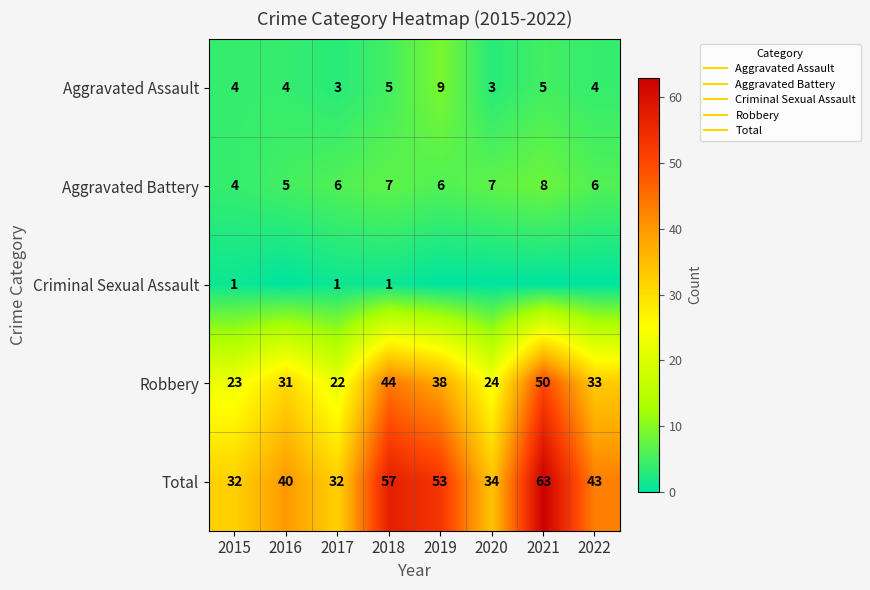

How many data points does each series have?

8